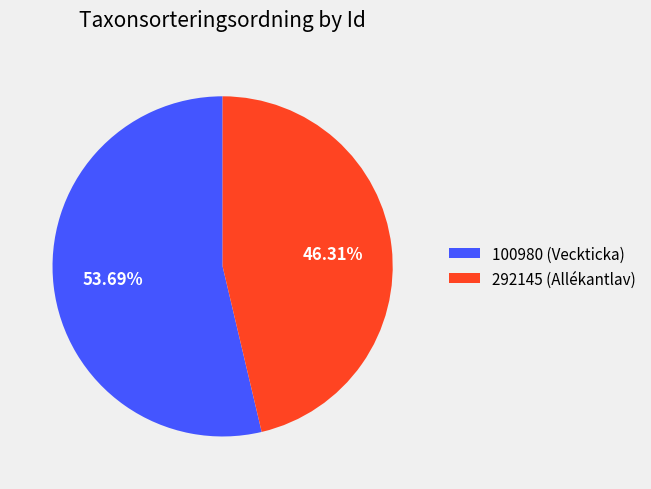

What is the ratio of the value at 292145 (Allékantlav) to the value at 100980 (Veckticka)?

0.9